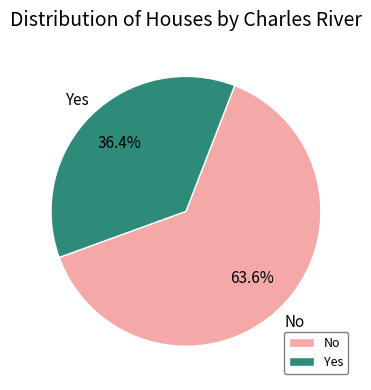

Does any single category account for the majority?

Yes